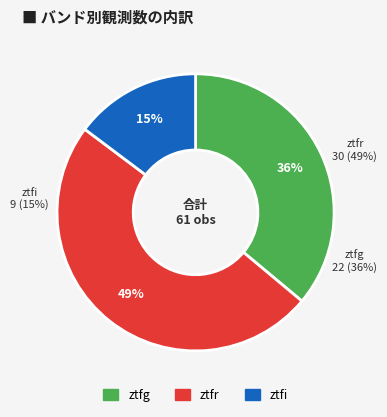

Is it true that ztfi is 20% of the pie?

False